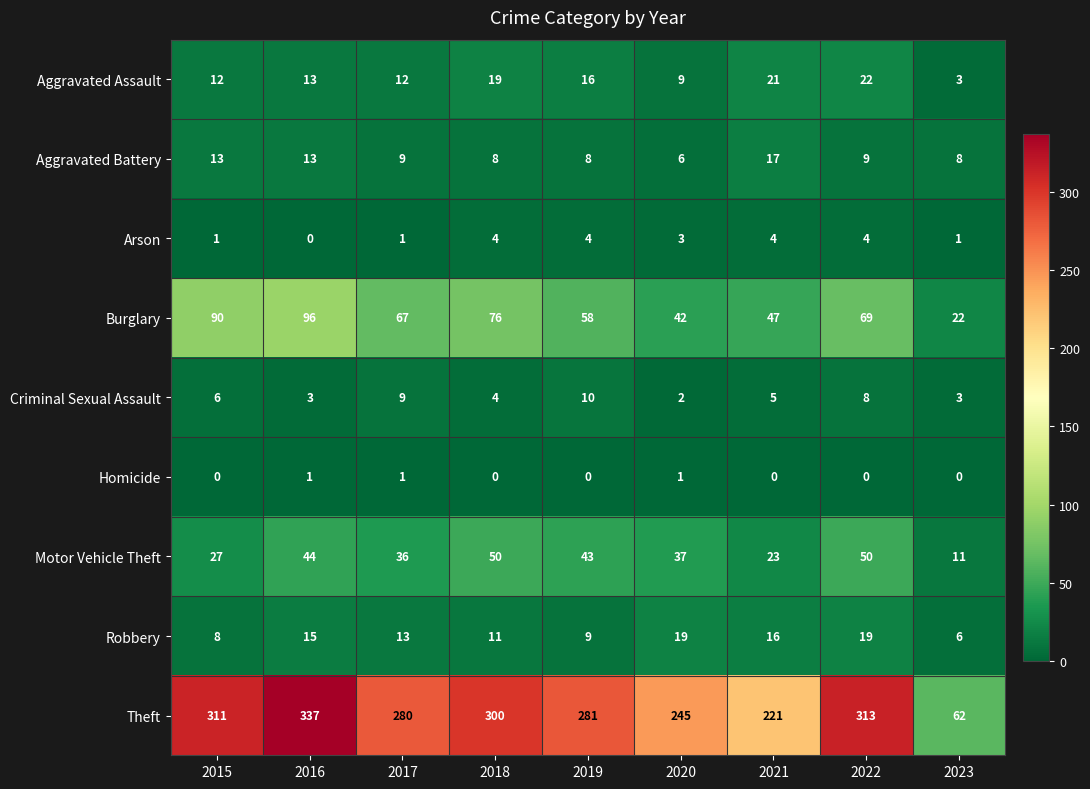

Rank the series by their maximum value, from lowest to highest.

Homicide, Arson, Criminal Sexual Assault, Aggravated Battery, Robbery, Aggravated Assault, Motor Vehicle Theft, Burglary, Theft